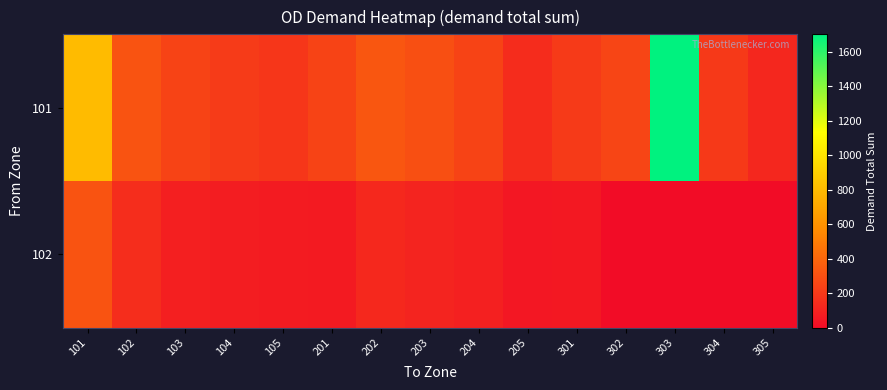

Reading left to right, list all the values displayed in this chart.

101: 101=800.0	102=312.7	103=244.8	104=211.0	105=188.3	201=243.0	202=331.1	203=298.8	204=243.7	205=139.7	301=206.0	302=254.0	303=1702.3	304=200.6	305=122.7
102: 101=312.7	102=148.6	103=86.3	104=75.5	105=67.7	201=65.5	202=123.4	203=106.7	204=87.9	205=47.7	301=53.6	302=0.0	303=0.0	304=0.0	305=0.0